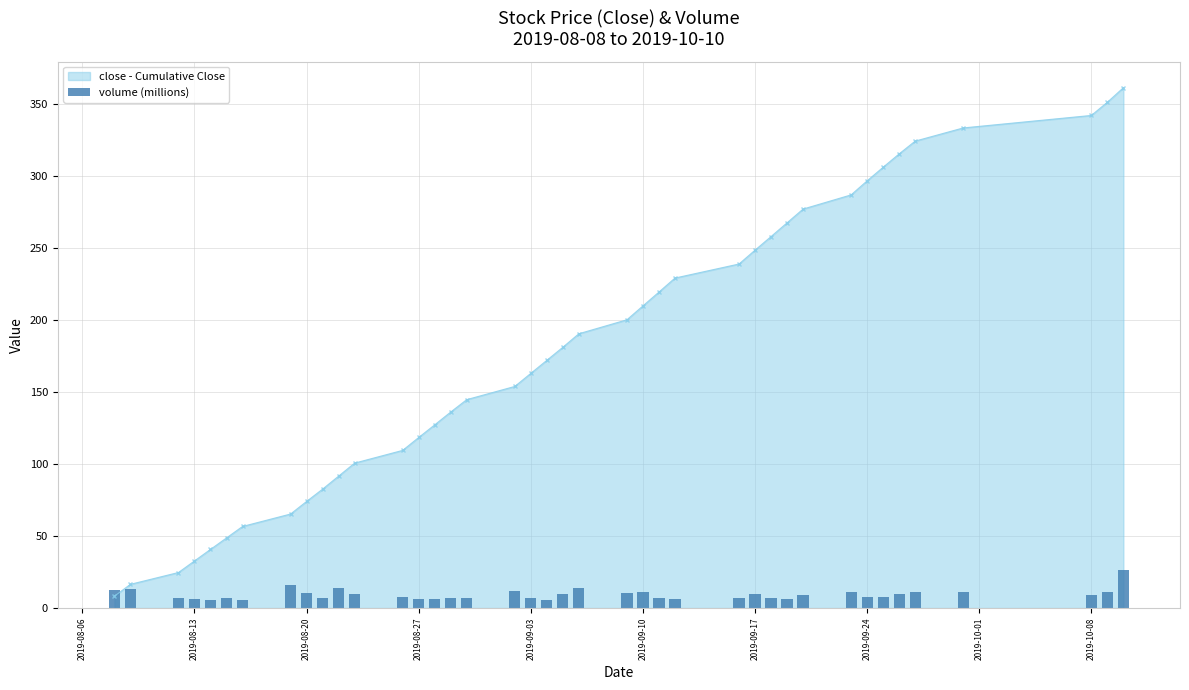

What is the maximum value for close - Cumulative Close?

361.2